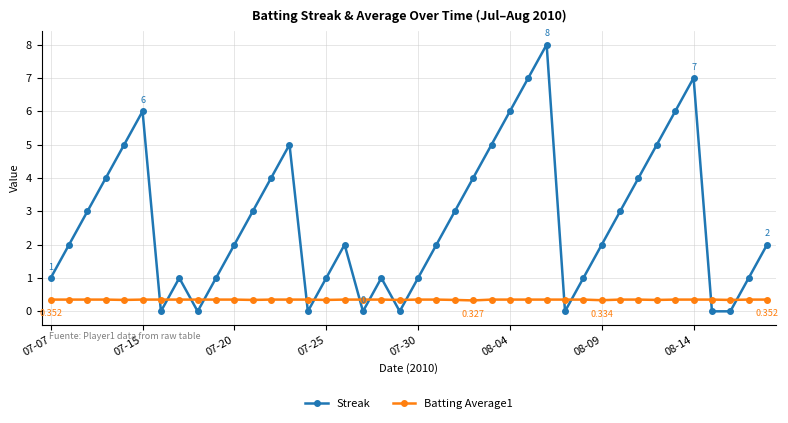

True or false: Streak has more than 0 points higher than both neighbors.

True